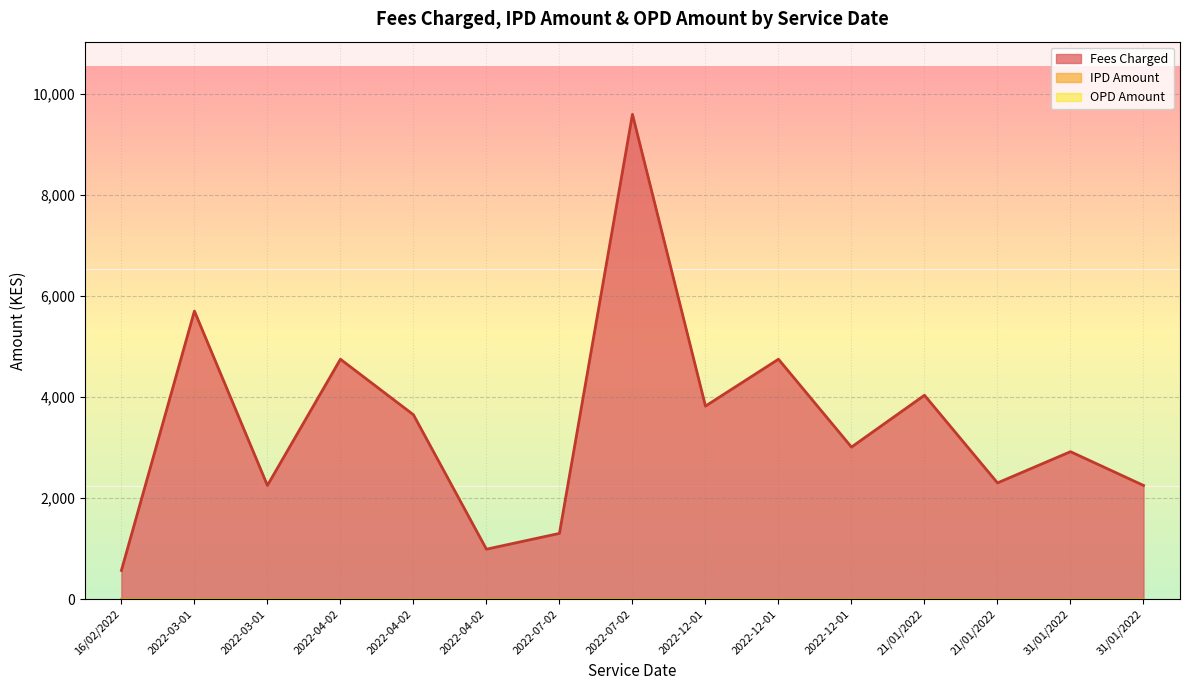

What is the sum of all Fees Charged values?

51892.7